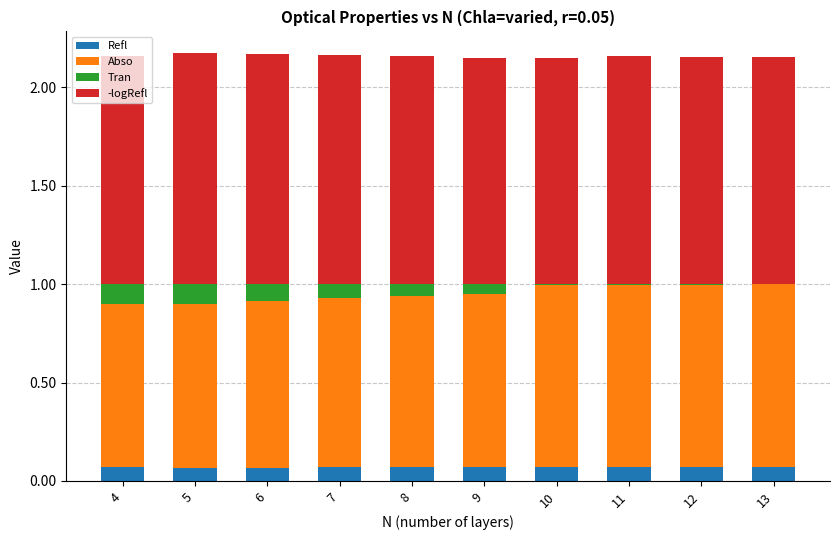

What are all the series names shown in the legend?

Refl, Abso, Tran, -logRefl